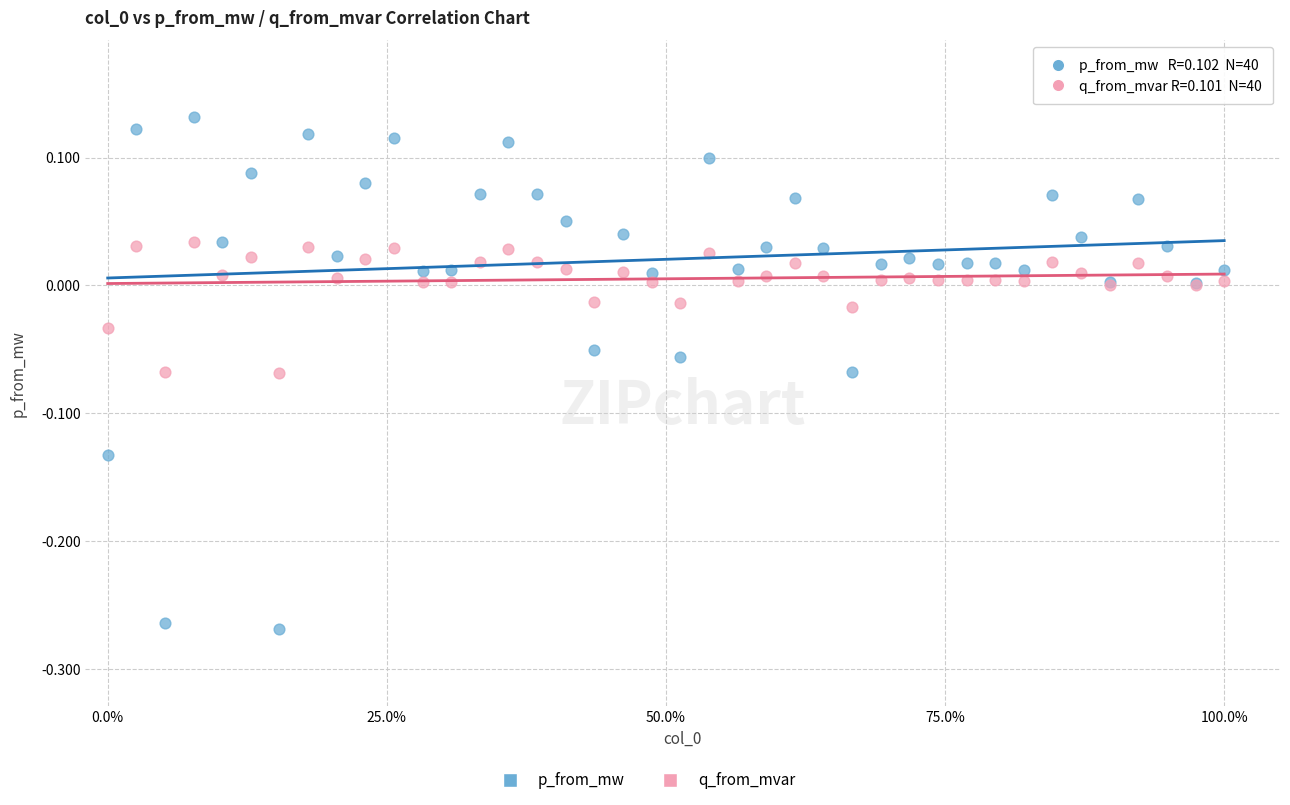

Which series reaches the maximum Y coordinate?

p_from_mw